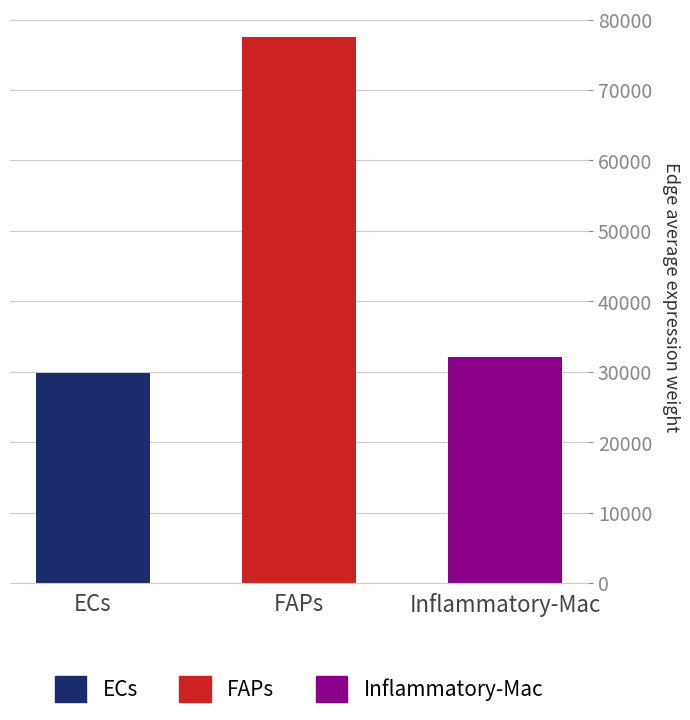

Are the bars grouped side by side (vs. stacked)?

Yes